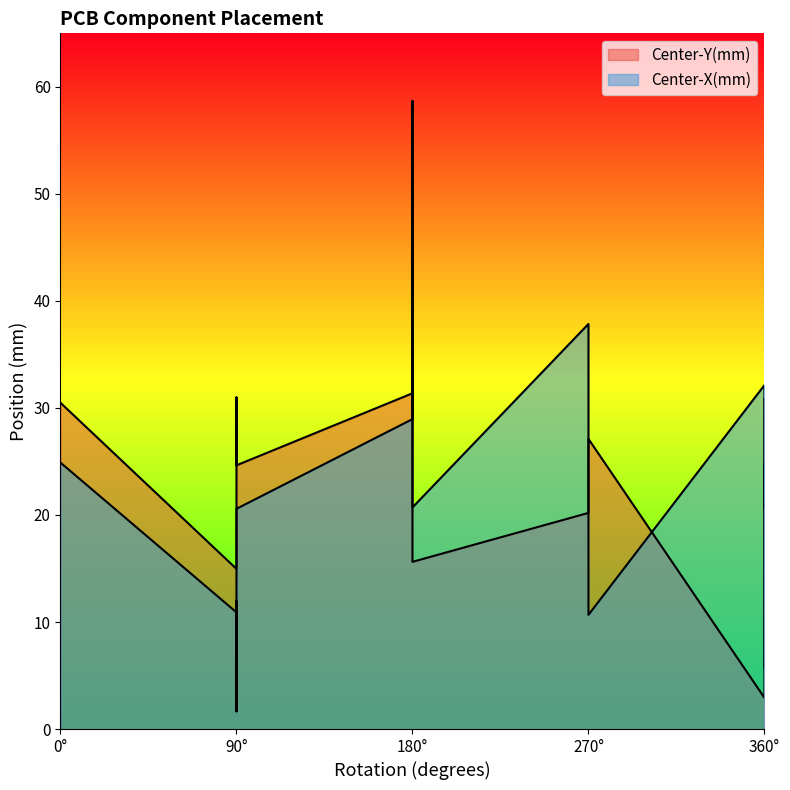

List the labels in order of Center-X(mm) value, largest first.

180, 180, 270, 180, 360, 180, 0, 360, 180, 180, 360, 90, 90, 90, 90, 270, 90, 90, 360, 90